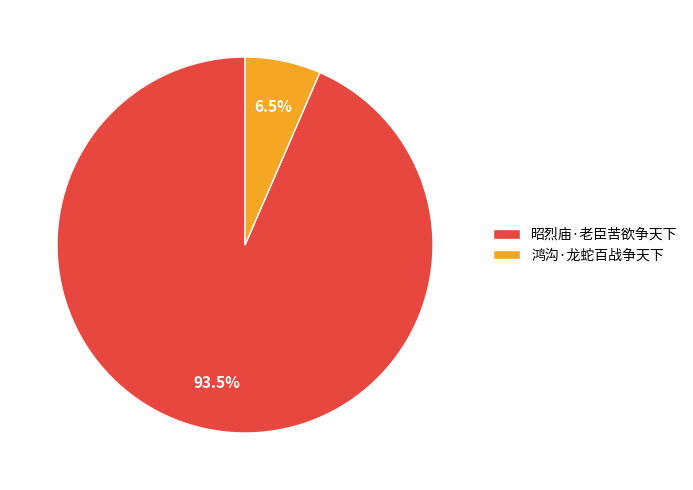

Rank the categories by value from highest to lowest.

昭烈庙·老臣苦欲争天下, 鸿沟·龙蛇百战争天下